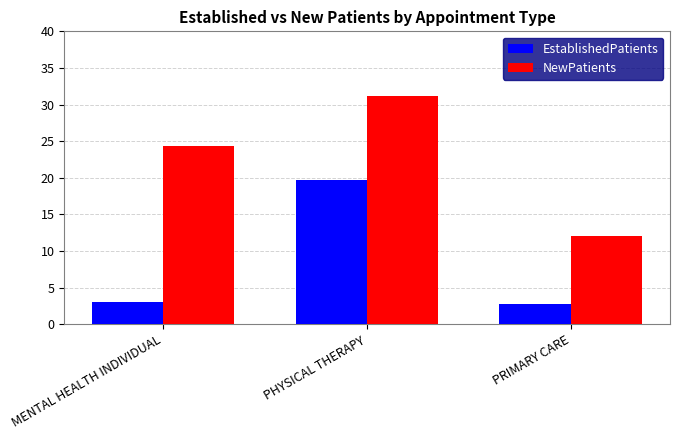

Which series has the largest total across all categories?

NewPatients